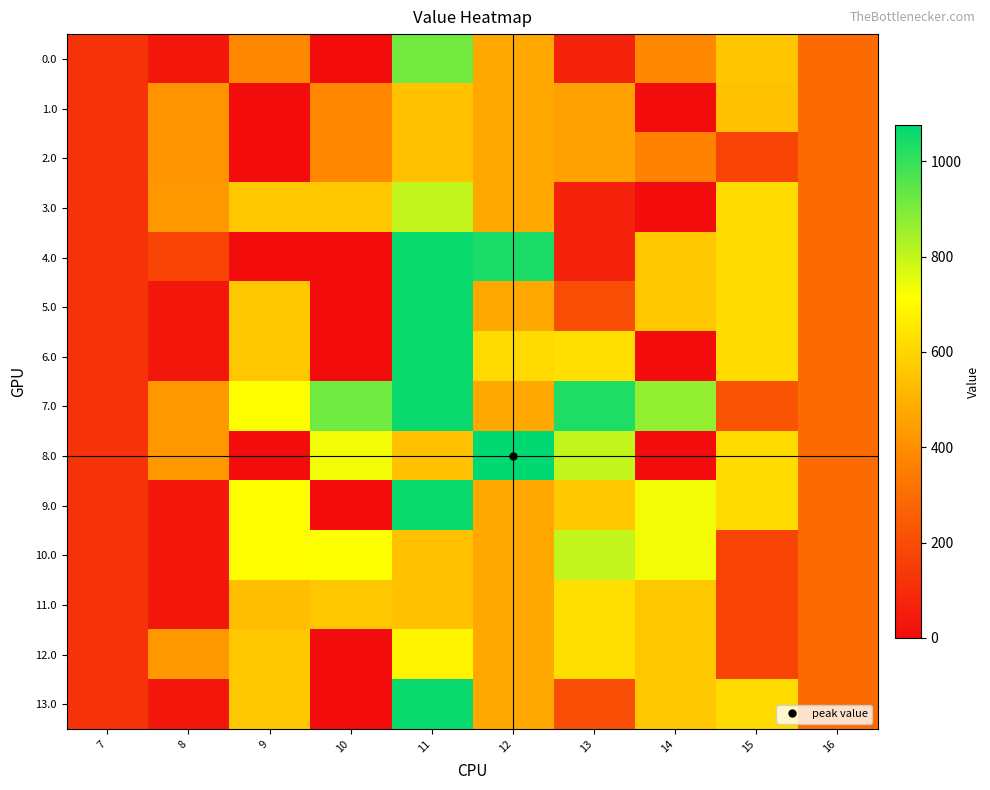

List the series in order of their peak value, highest first.

8.0, 4.0, 5.0, 6.0, 7.0, 9.0, 13.0, 0.0, 10.0, 3.0, 12.0, 11.0, 1.0, 2.0